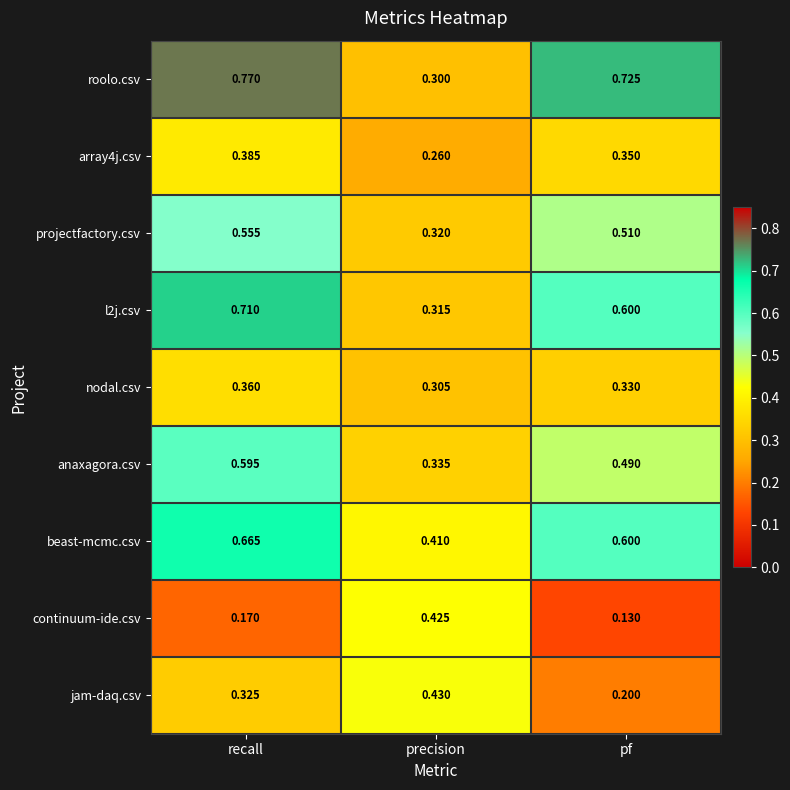

Which series changed the most between recall and pf?

jam-daq.csv